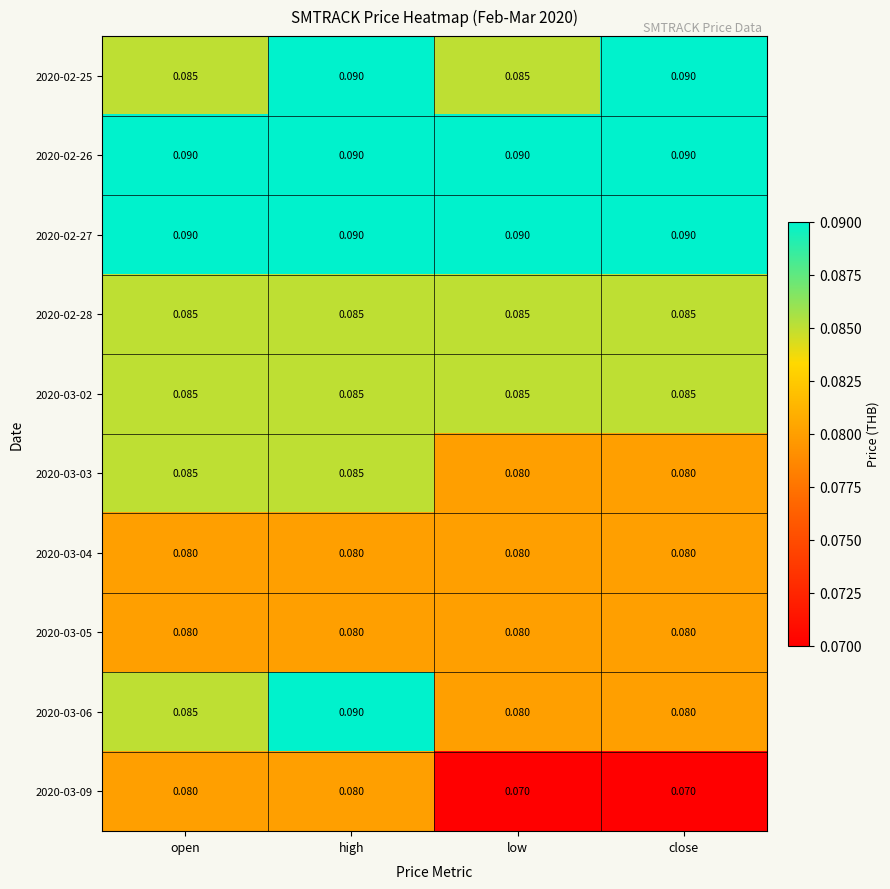

At which category is the sum across all series the highest?

high